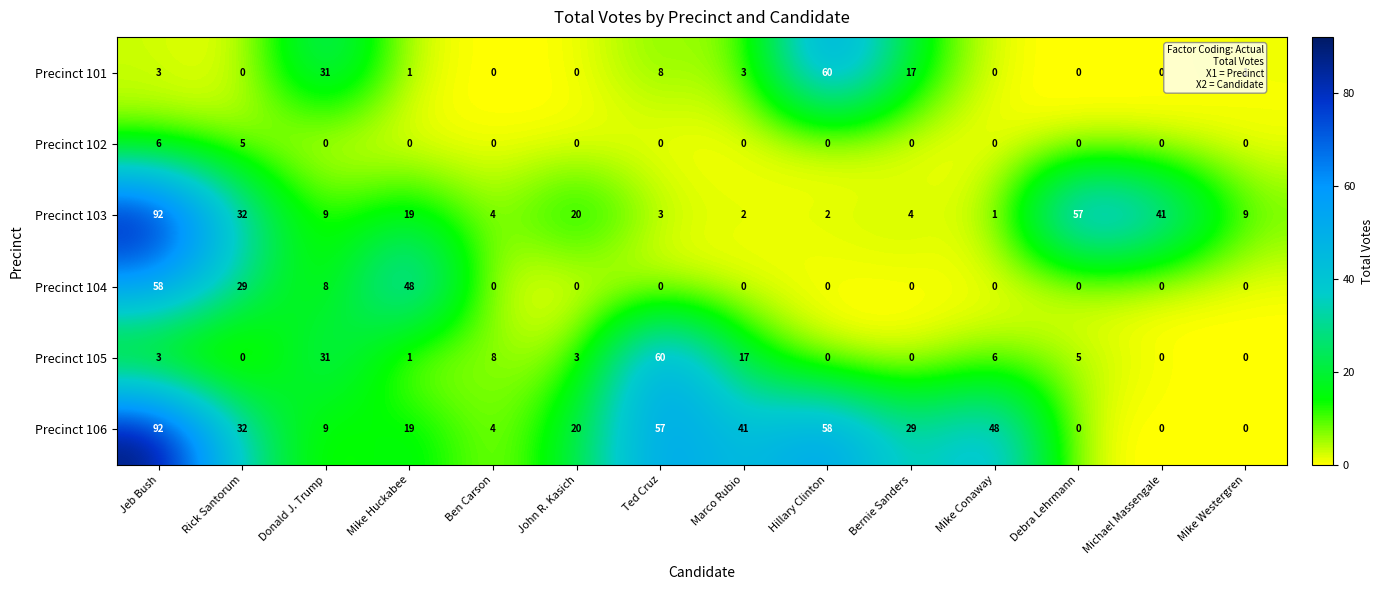

Count the Precinct 102 values in the range 0 to 1.

12